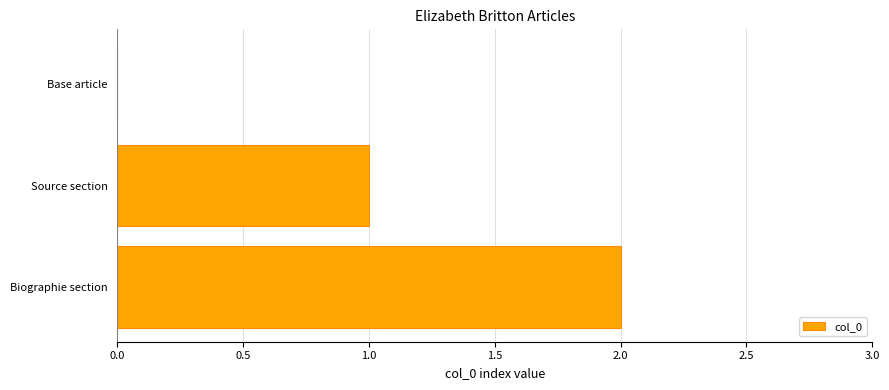

The chart shows a value of 0 at Biographie section. True or false?

False